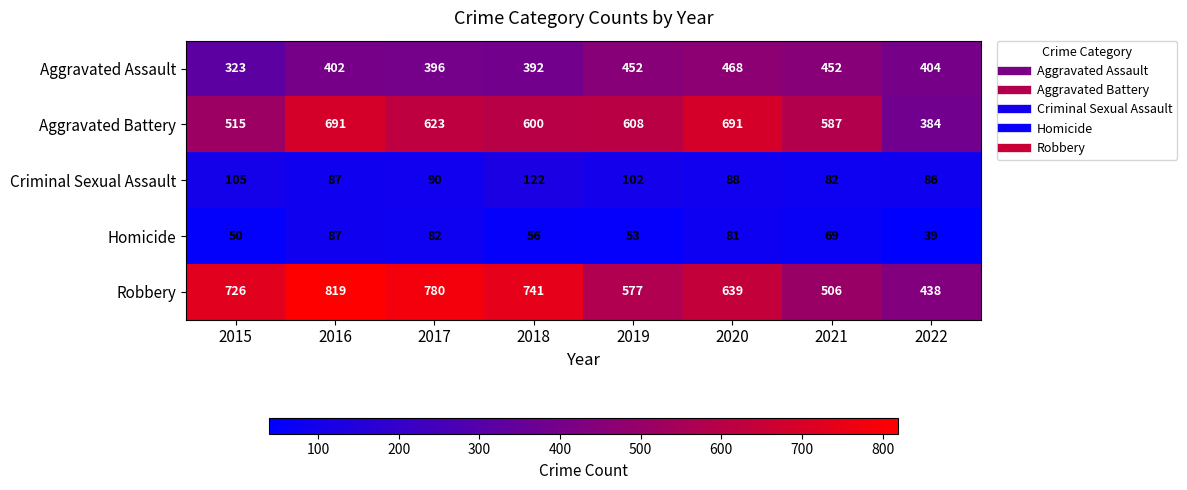

What is the difference between the Aggravated Assault values at 2021 and 2016?

50